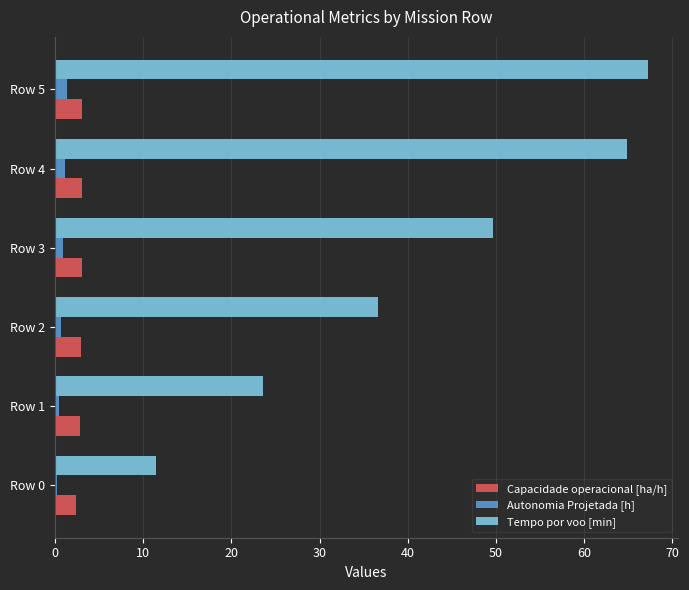

Between Row 3 and Row 5, which series saw the biggest shift?

Tempo por voo [min]